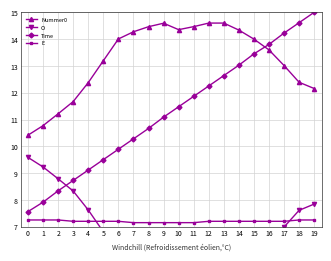

True or false: O has a value of 3.1 at 12.

False